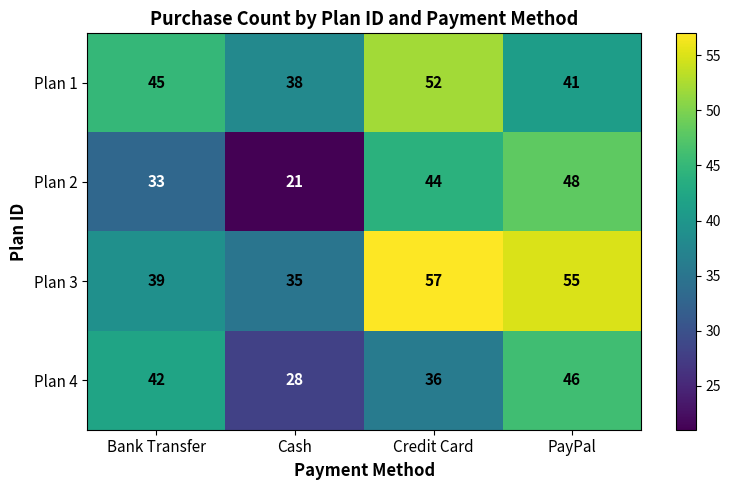

Reading left to right, extract all data points from this chart.

Plan 1: Bank Transfer=45	Cash=38	Credit Card=52	PayPal=41
Plan 2: Bank Transfer=33	Cash=21	Credit Card=44	PayPal=48
Plan 3: Bank Transfer=39	Cash=35	Credit Card=57	PayPal=55
Plan 4: Bank Transfer=42	Cash=28	Credit Card=36	PayPal=46